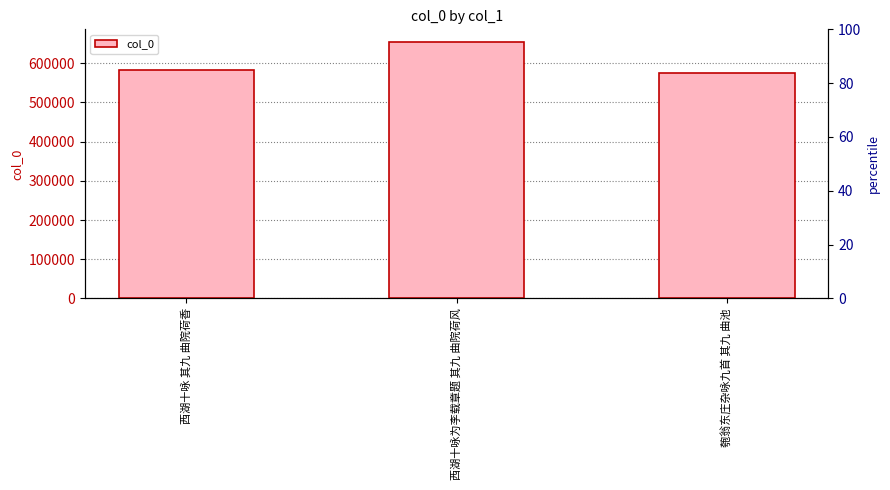

At which category does the chart reach its minimum across all series?

匏翁东庄杂咏九首 其九 曲池